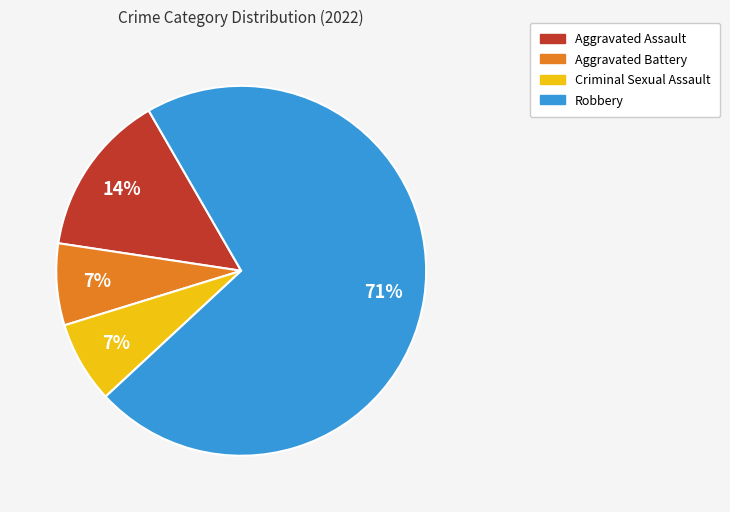

Which slice is the largest?

Robbery